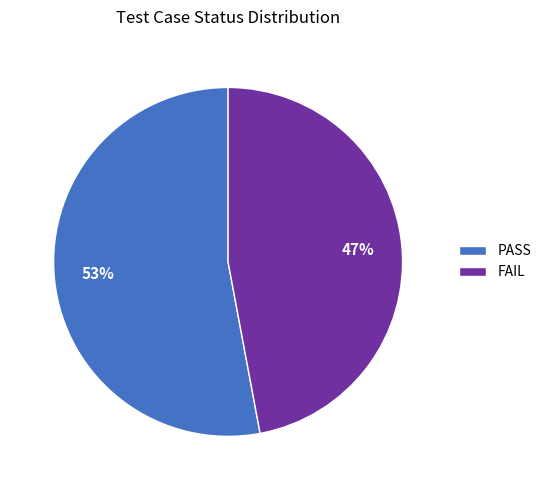

Rank the categories by value from highest to lowest.

PASS, FAIL